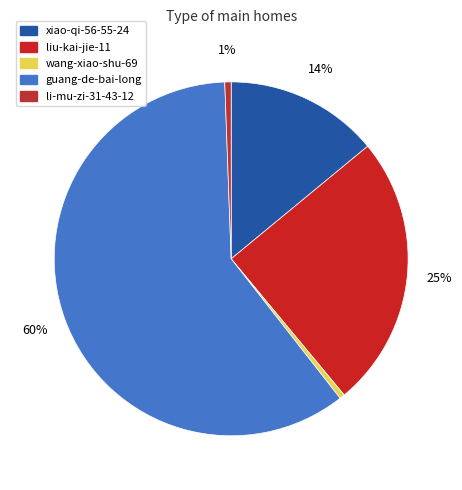

Count the number of slices in the pie.

5